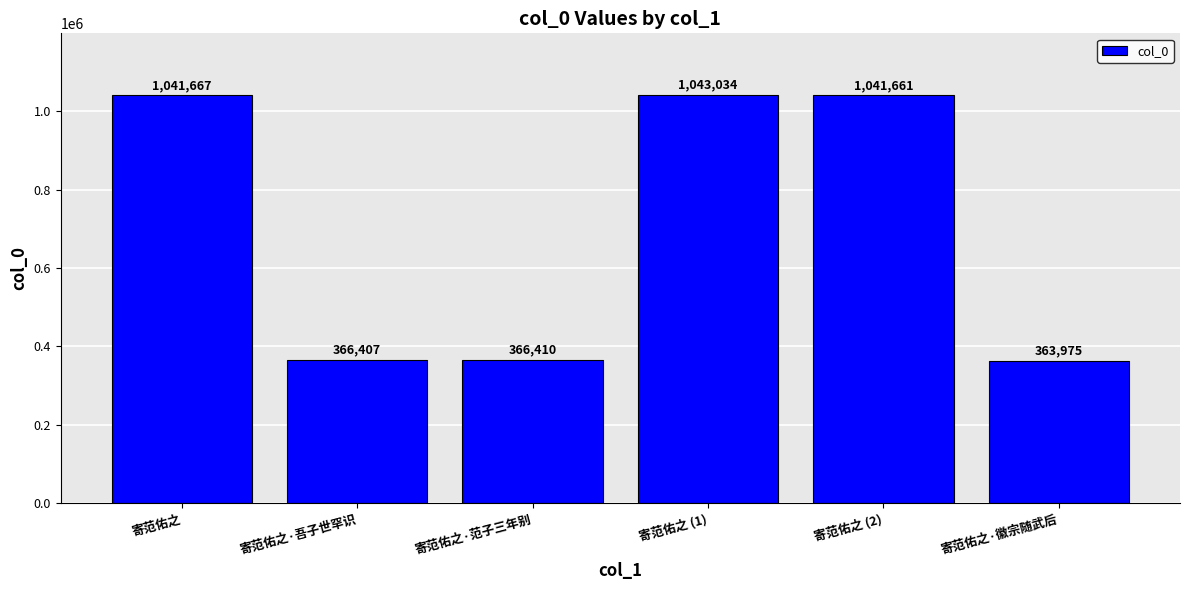

Between 寄范佑之 (1) and 寄范佑之·范子三年别, which is larger?

寄范佑之 (1)